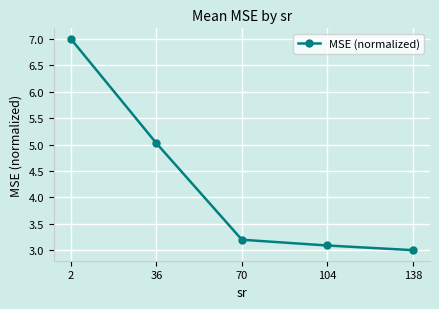

How many lines are shown in the chart?

1